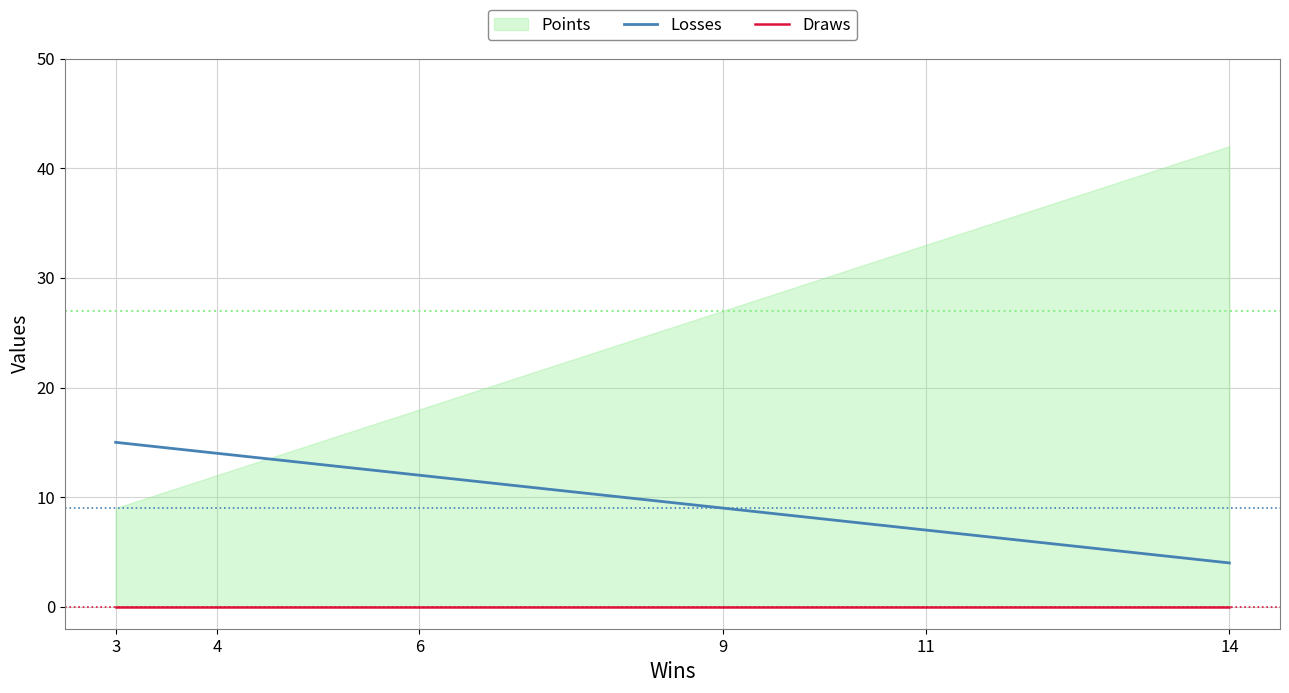

True or false: Losses has more than 0 interior local peaks.

False